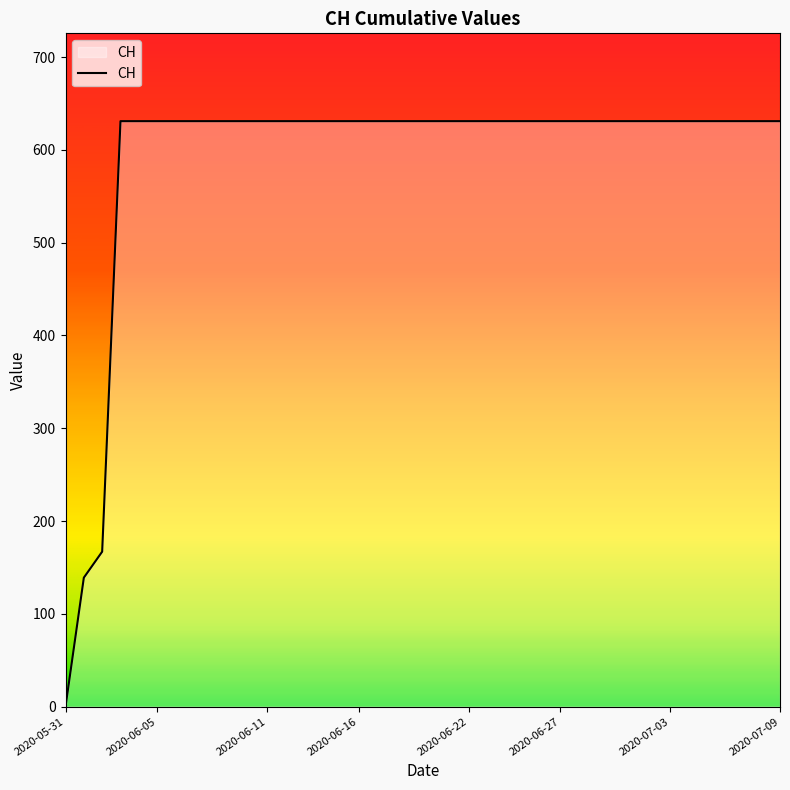

What is the greatest value displayed?

631